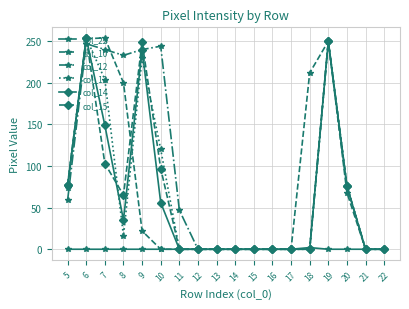

Rank the series at 8 from highest to lowest value.

col_12, col_10, col_15, col_14, col_13, col_22